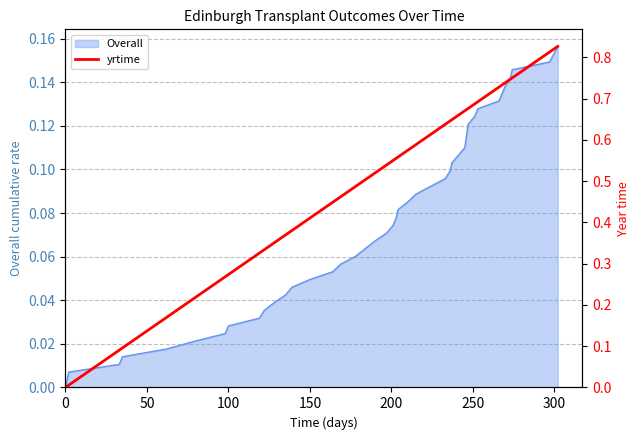

True or false: the data shows 0.2 at 100.

False